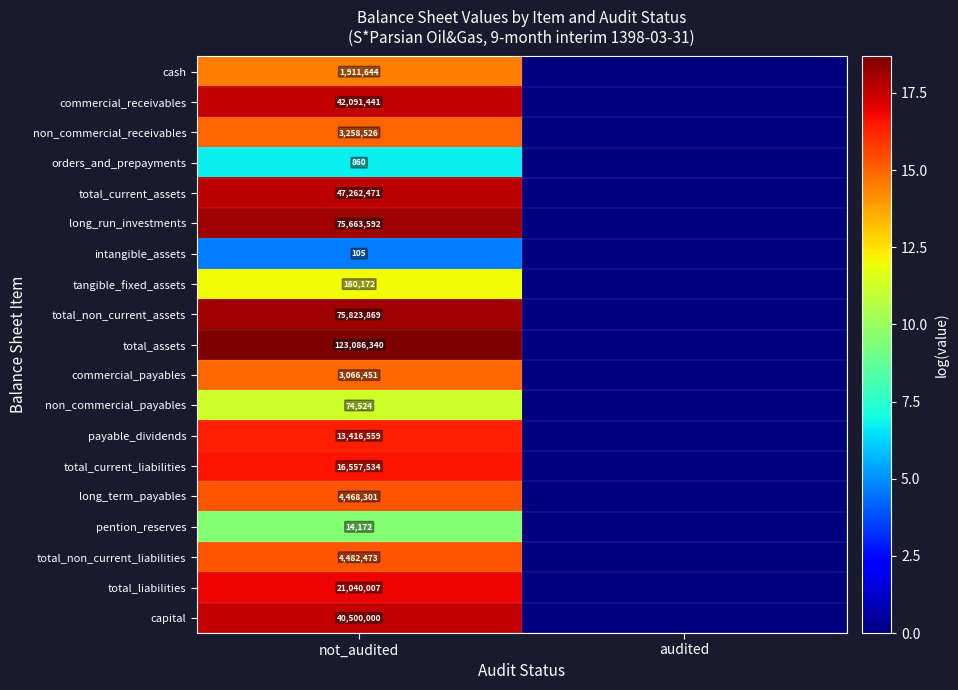

What is the difference between the highest and lowest values at not_audited?

123086235